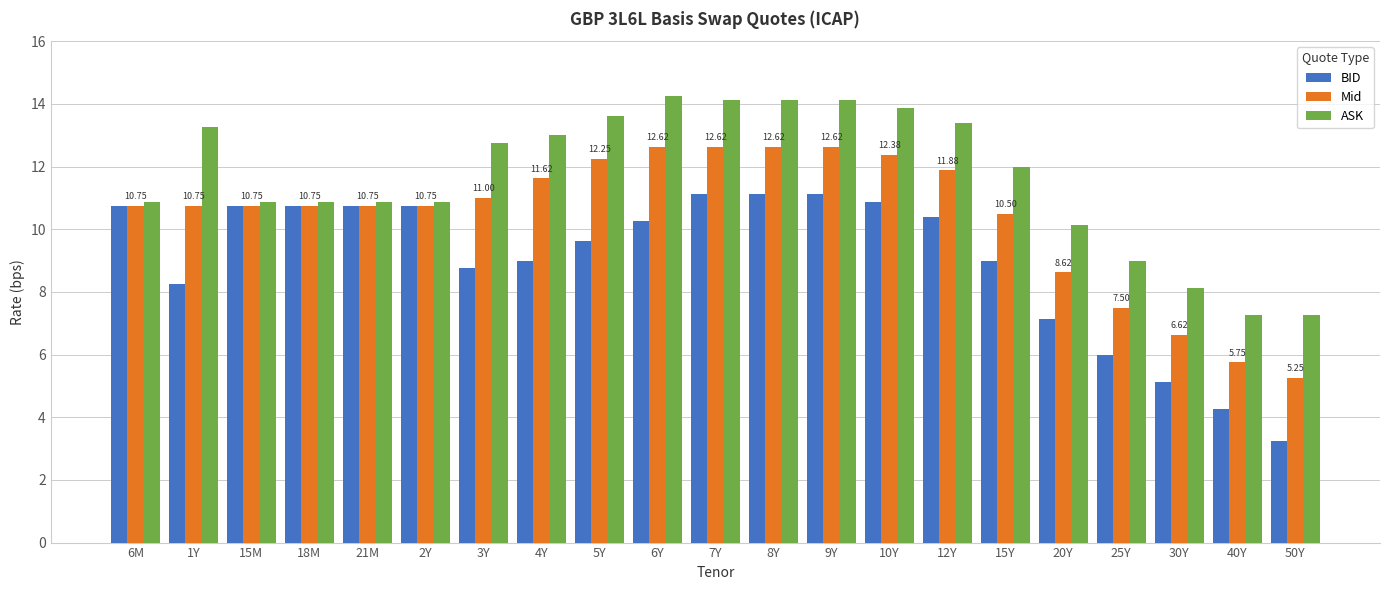

The value of BID at 15Y is 12.4. True or false?

False